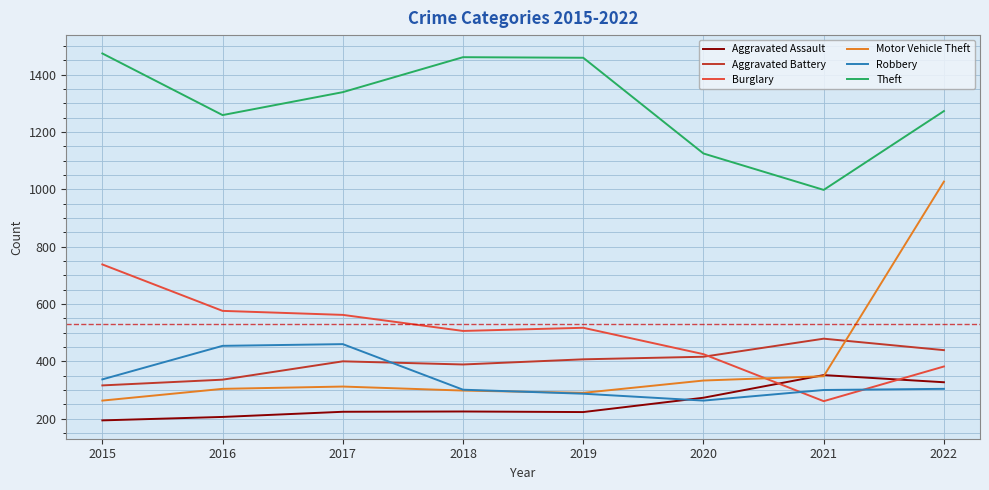

How many lines are shown in the chart?

6